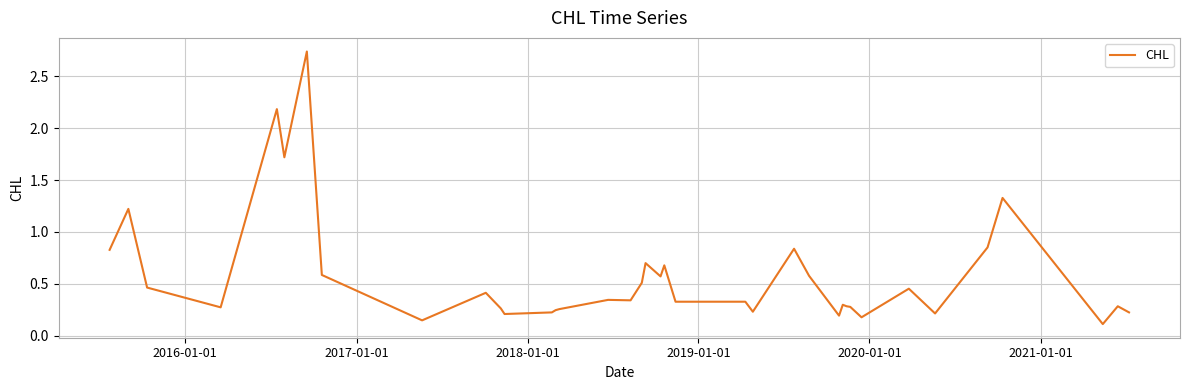

What is the difference between the maximum and minimum values?

2.6